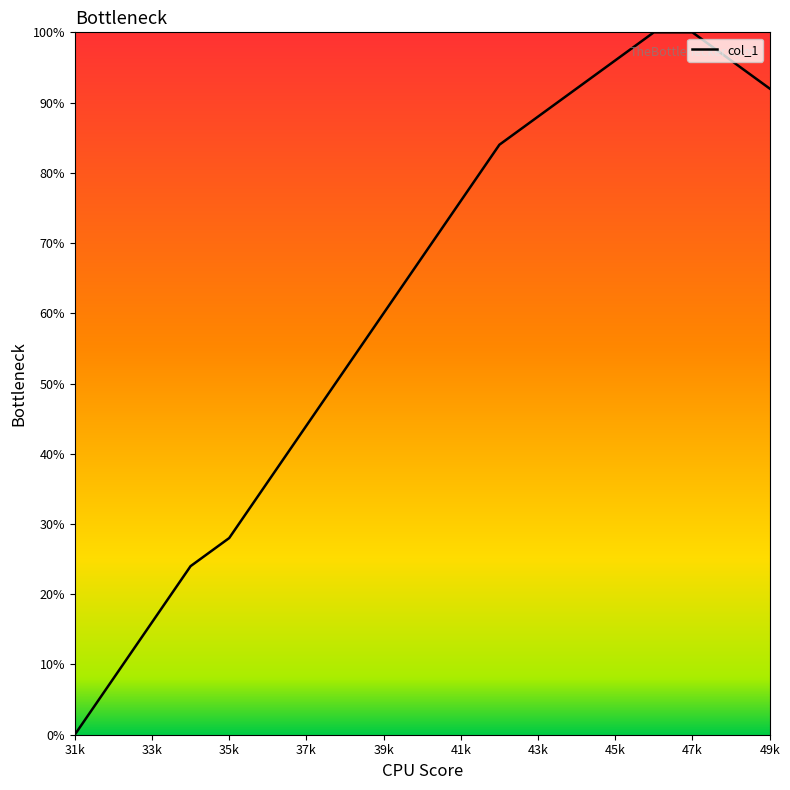

How many series are shown in this chart?

1